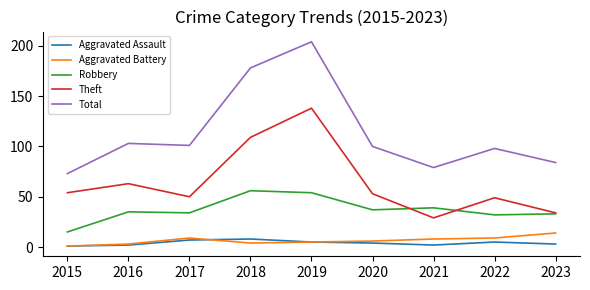

What is the difference between the Aggravated Assault values at 2016 and 2017?

5